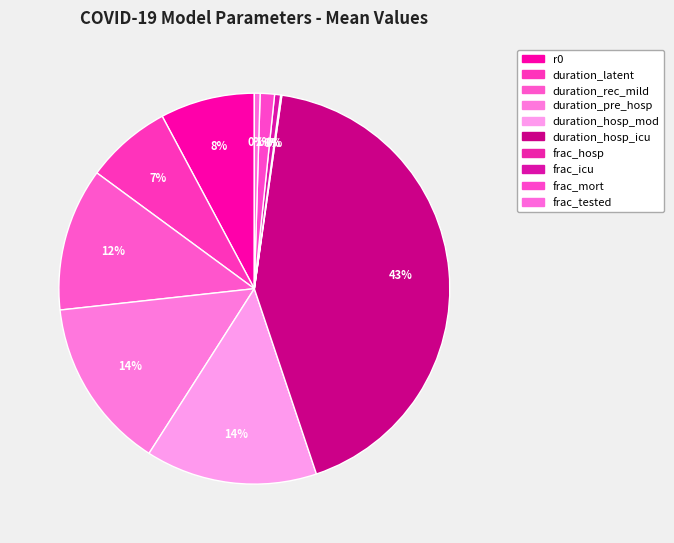

To the nearest percent, what percentage of the pie is frac_mort?

1%